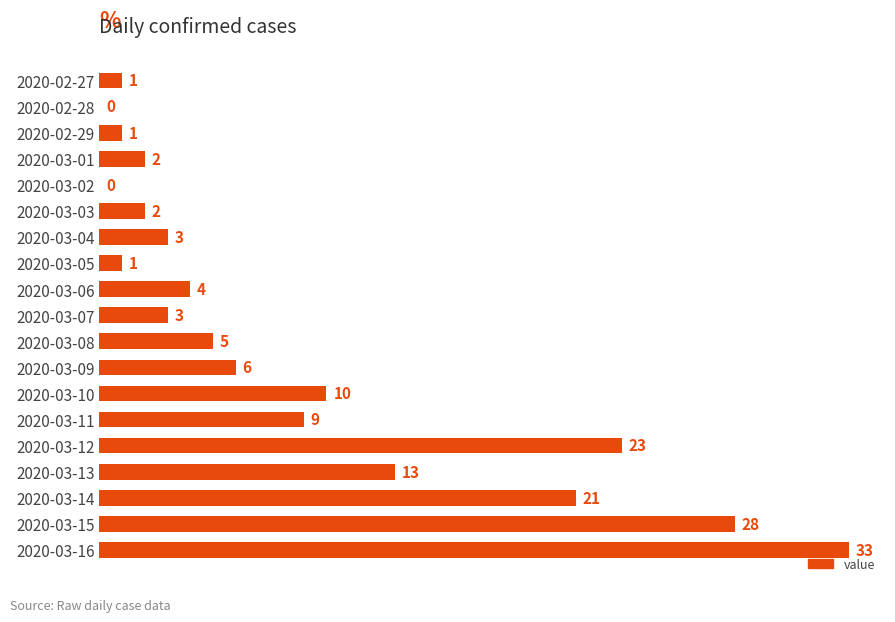

At which category does the chart reach its peak across all series?

2020-03-16